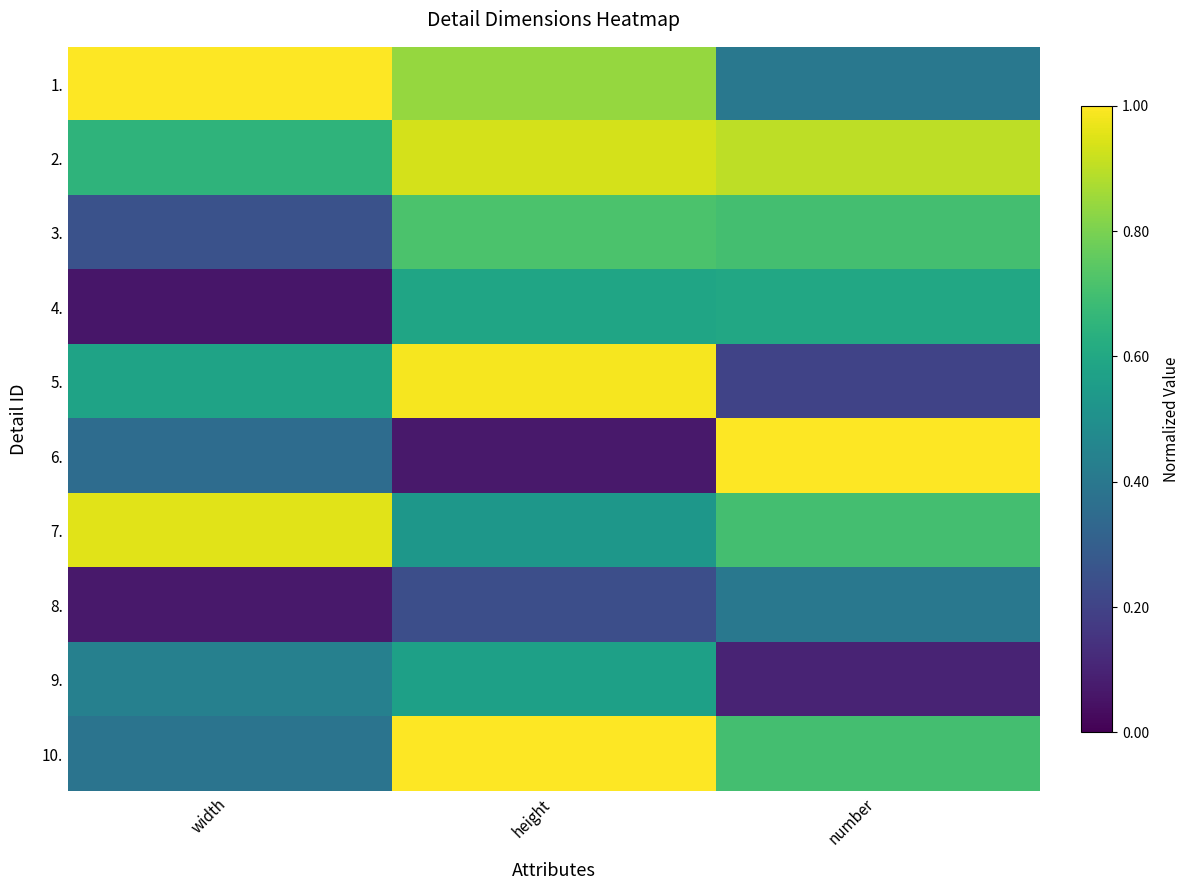

Reading left to right, what are all the values shown in this chart?

1.: width=1.0	height=0.8	number=0.4
2.: width=0.6	height=0.9	number=0.9
3.: width=0.2	height=0.7	number=0.7
4.: width=0.1	height=0.6	number=0.6
5.: width=0.6	height=1.0	number=0.2
6.: width=0.4	height=0.1	number=1.0
7.: width=1.0	height=0.5	number=0.7
8.: width=0.1	height=0.2	number=0.4
9.: width=0.4	height=0.6	number=0.1
10.: width=0.4	height=1.0	number=0.7